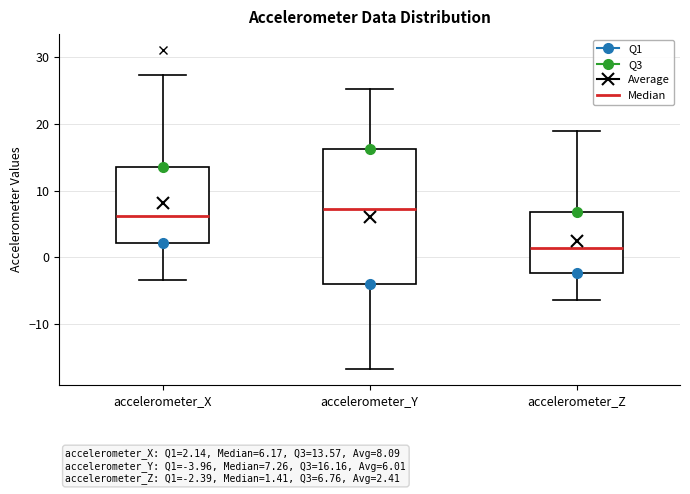

Which box is the tallest, from its lower edge to its upper edge?

accelerometer_Y